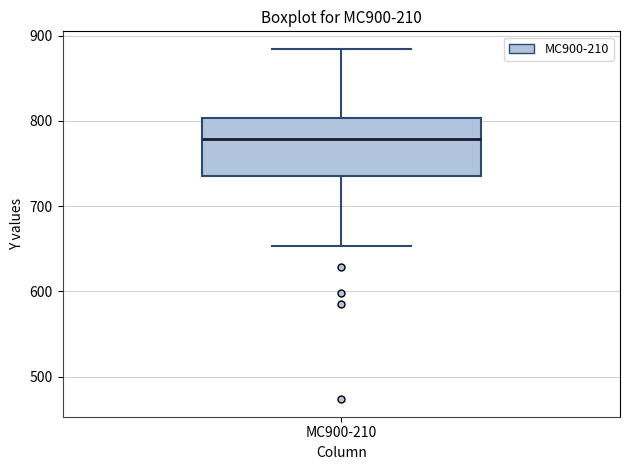

Read this box plot against the y-axis: the position of the median line, the range covered by the box, and the ends of both whiskers. The values are not printed on the chart, so give them approximately, as read against the axis.

median 780, box 740 to 800, whiskers 650 to 880